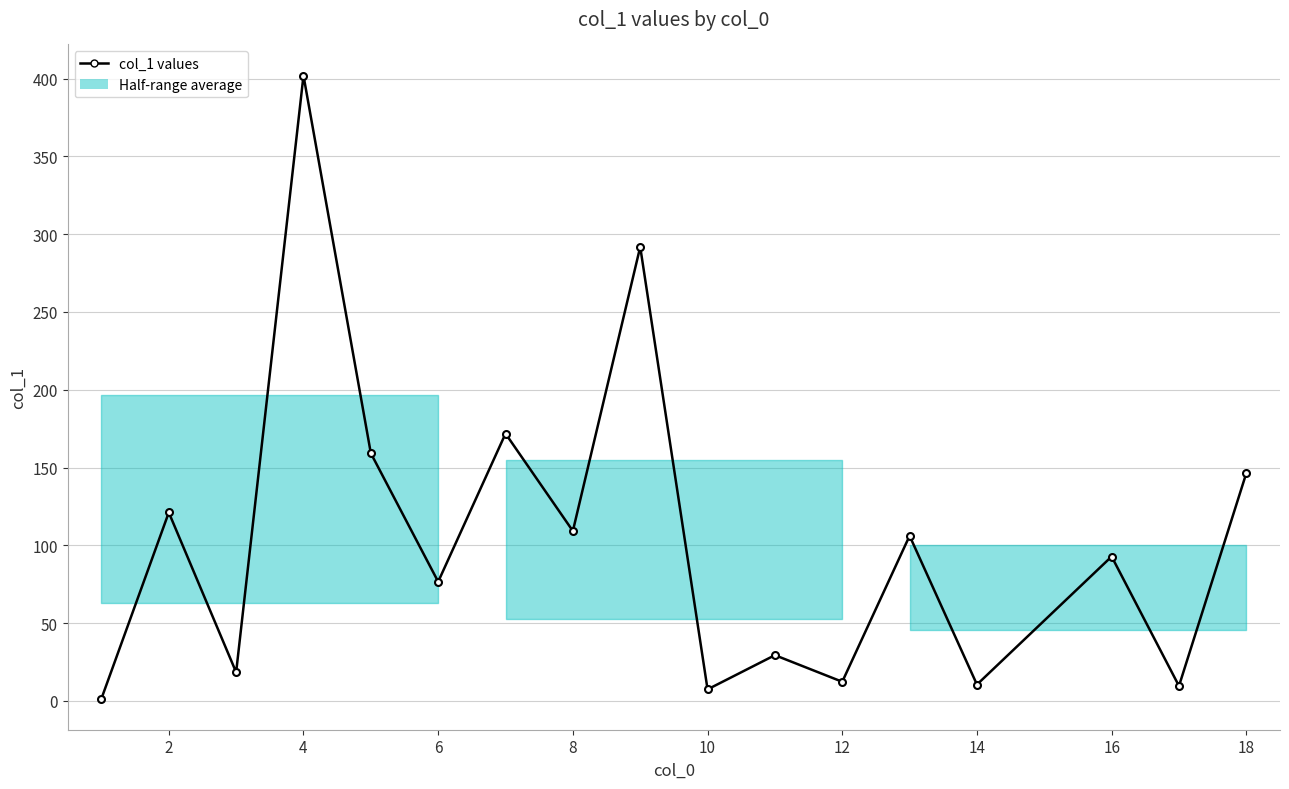

What is the maximum value shown in the chart?

401.9